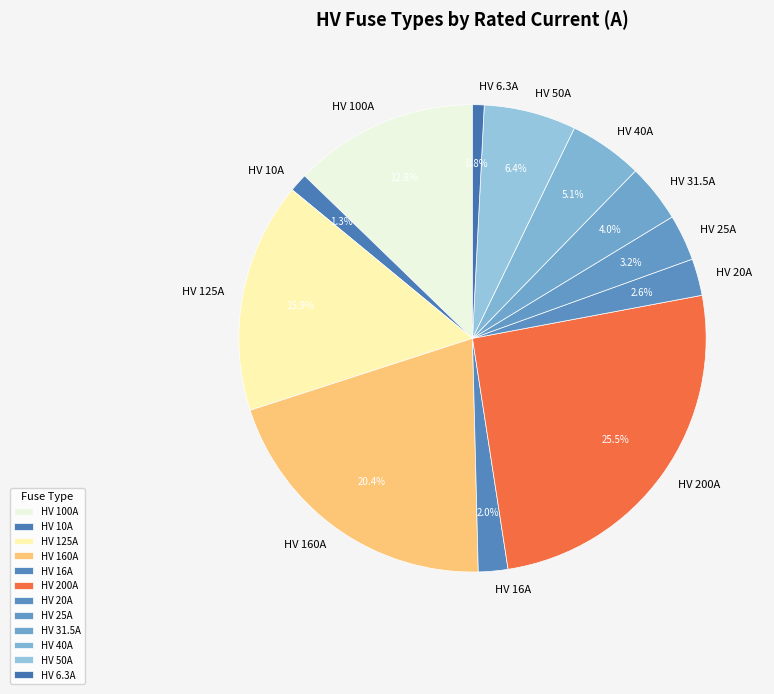

To the nearest percent, what is the combined percentage of HV 25A and HV 160A?

24%